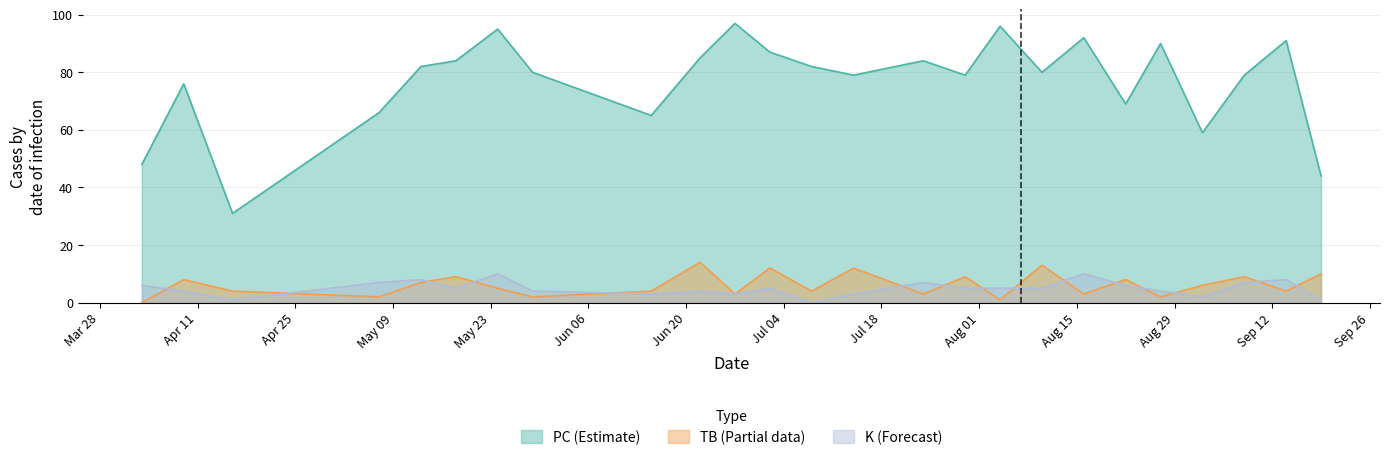

What is the maximum value shown in the chart?

97